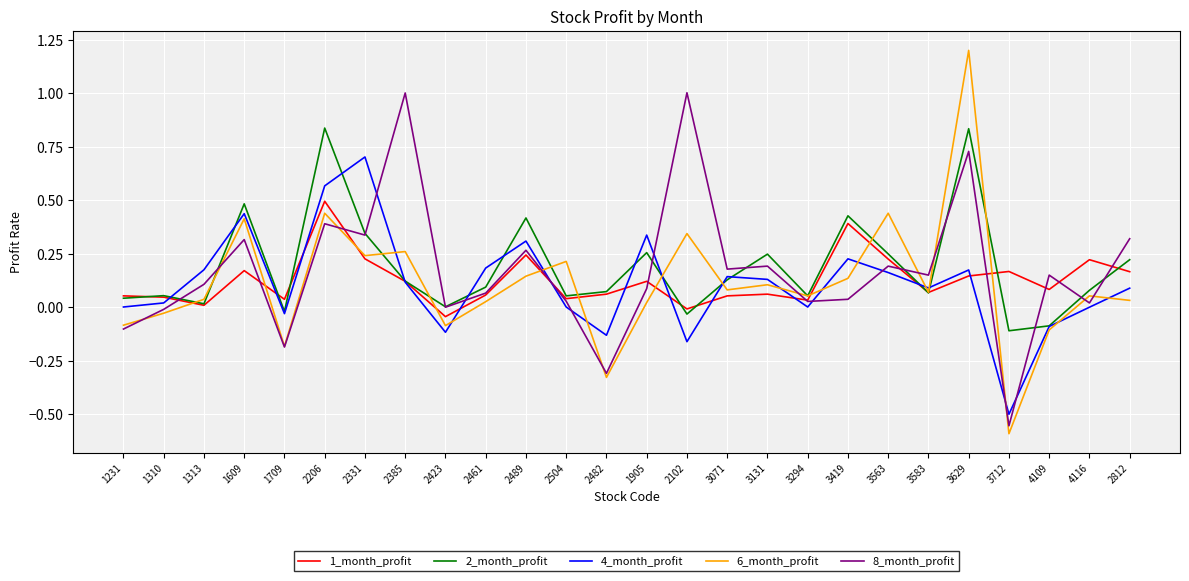

The 1_month_profit series shows 0.0 at 3294. True or false?

True